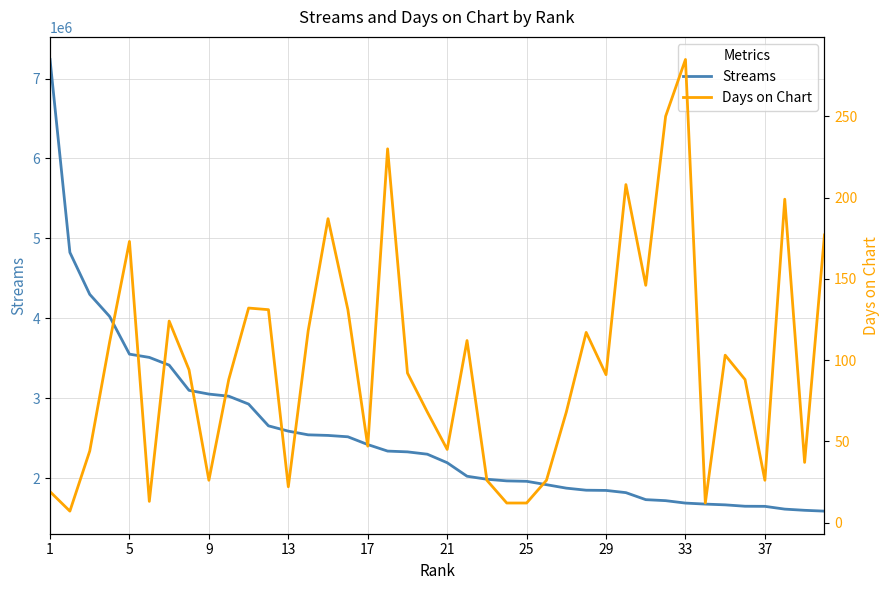

Which series has the largest total across all categories?

Streams